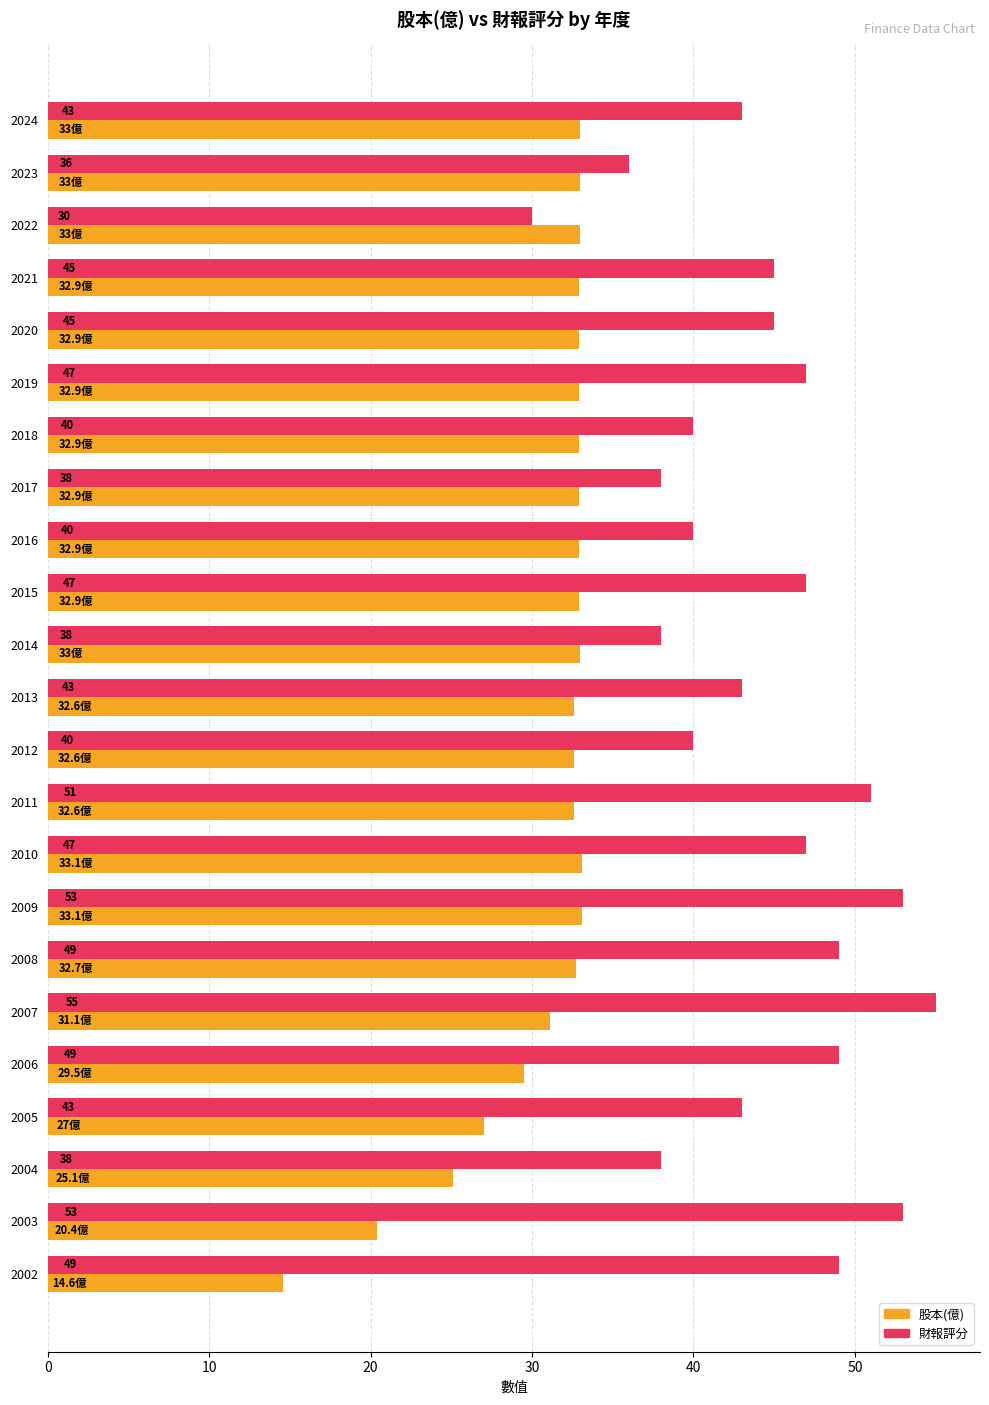

What are all the series names shown in the legend?

股本(億), 財報評分